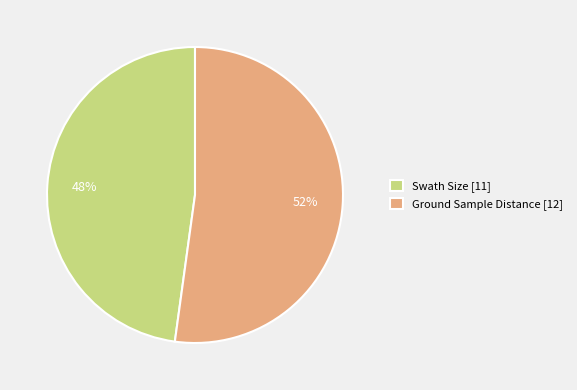

Count the number of slices in the pie.

2